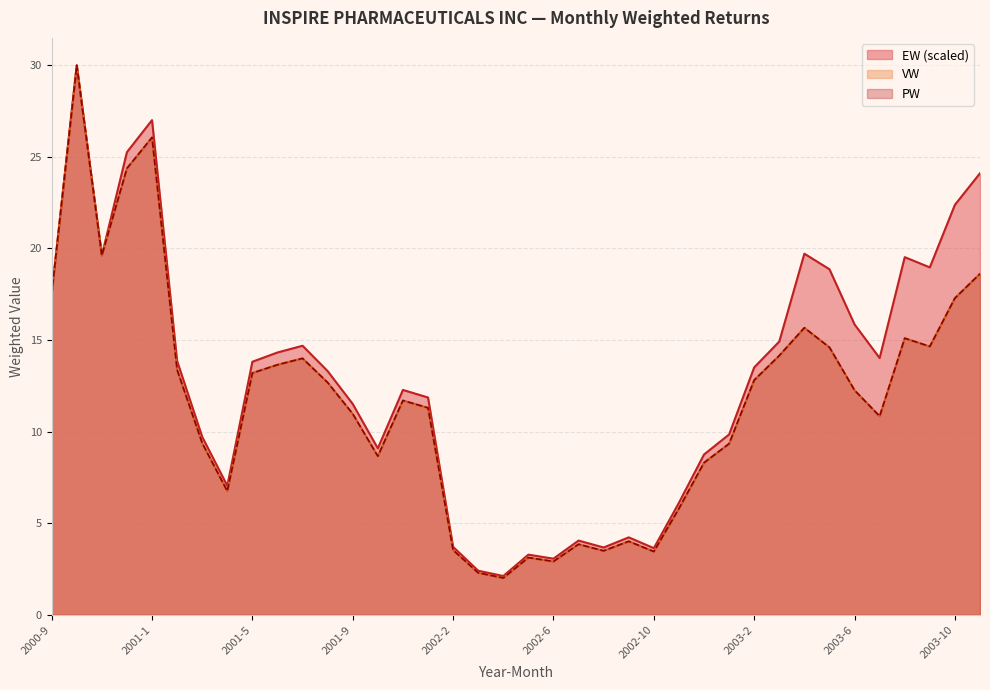

What is the difference between the maximum and minimum values in the VW series?

28.0